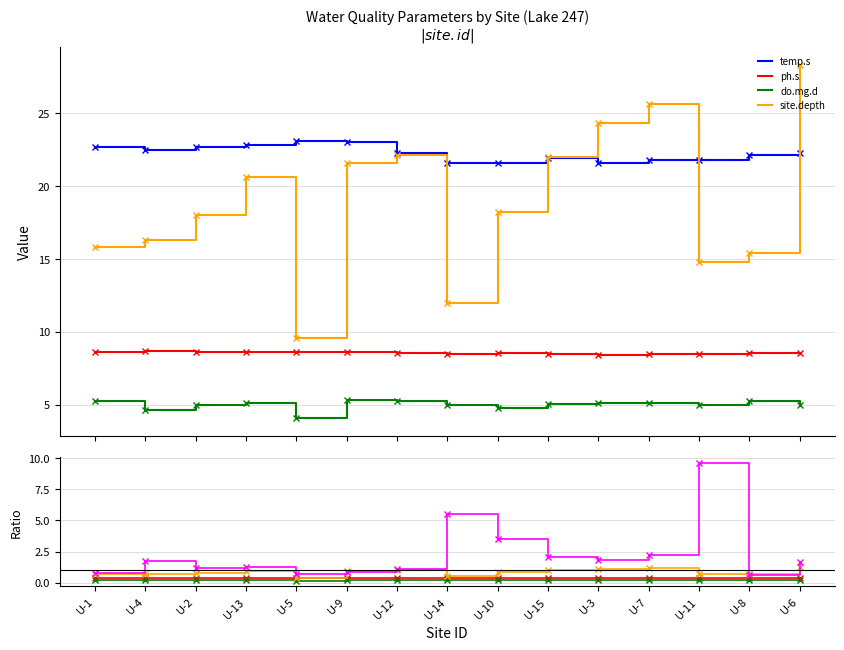

Rank the series at U-9 from lowest to highest value.

do.mg.d, ph.s, turb.d, site.depth, temp.s